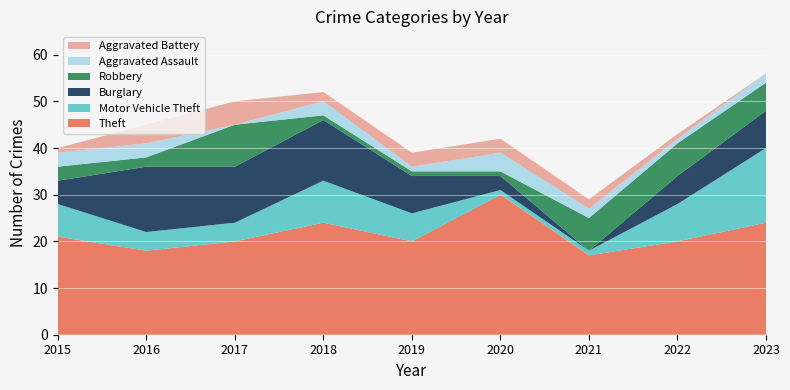

Reading left to right, what are all the values shown in this chart?

Theft: 21	18	20	24	20	30	17	20	24
Motor Vehicle Theft: 7	4	4	9	6	1	1	8	16
Burglary: 5	14	12	13	8	3	0	6	8
Robbery: 3	2	9	1	1	1	7	7	6
Aggravated Assault: 3	3	0	3	1	4	2	1	2
Aggravated Battery: 1	4	5	2	3	3	2	1	0